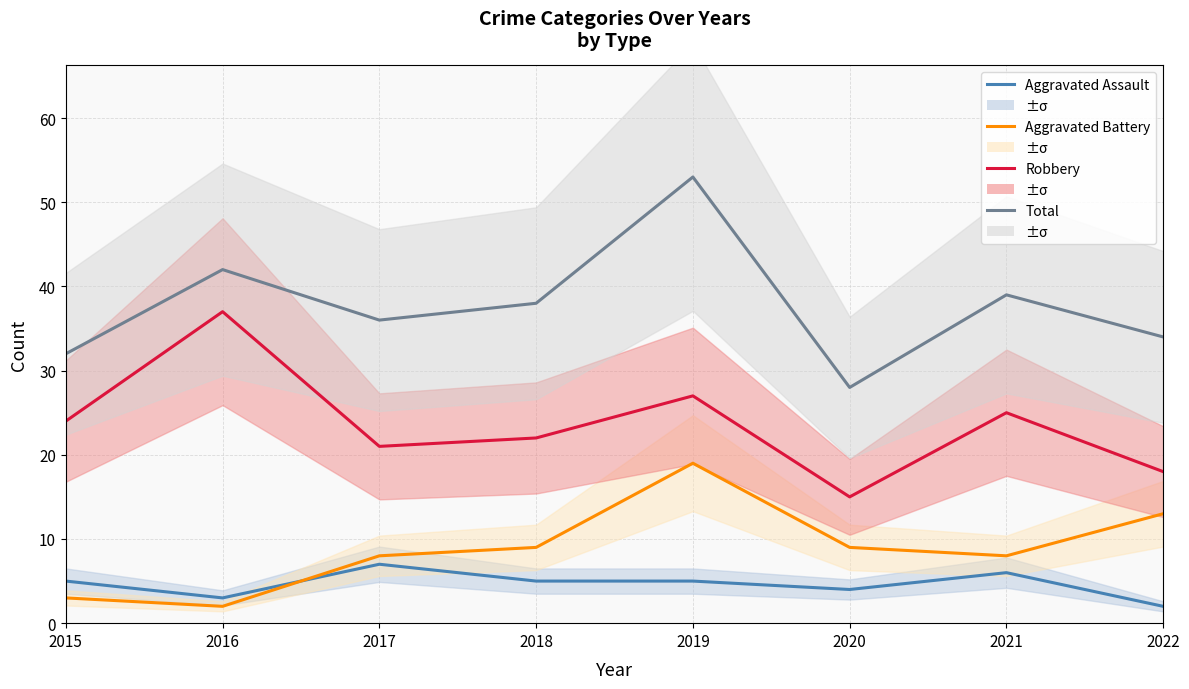

At which label is Aggravated Assault closest to 4?

2020